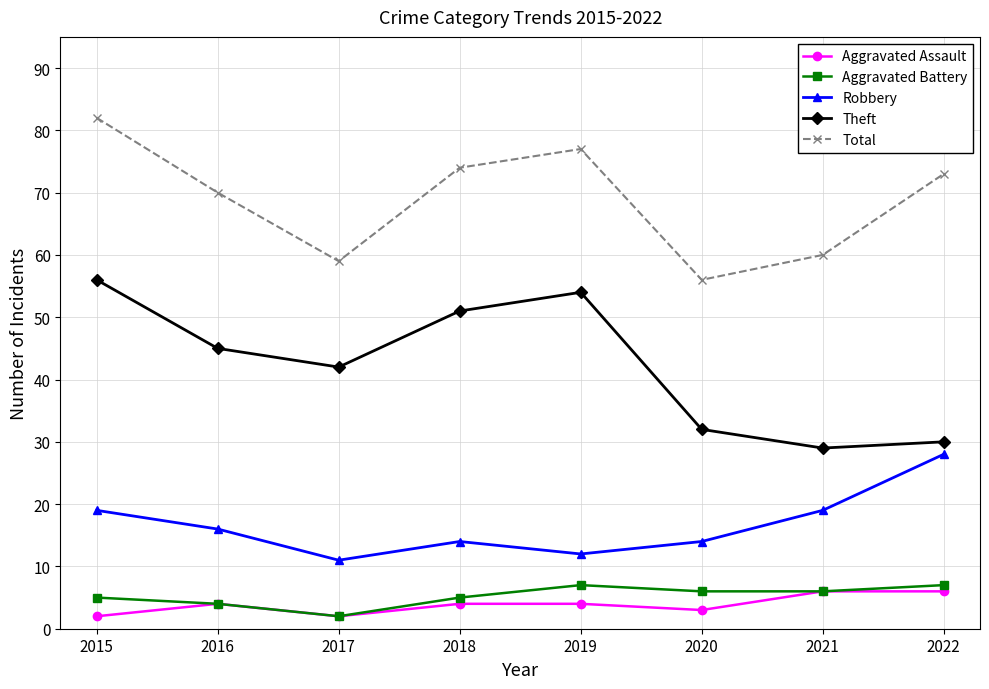

At how many categories does at least one series exceed 64?

5